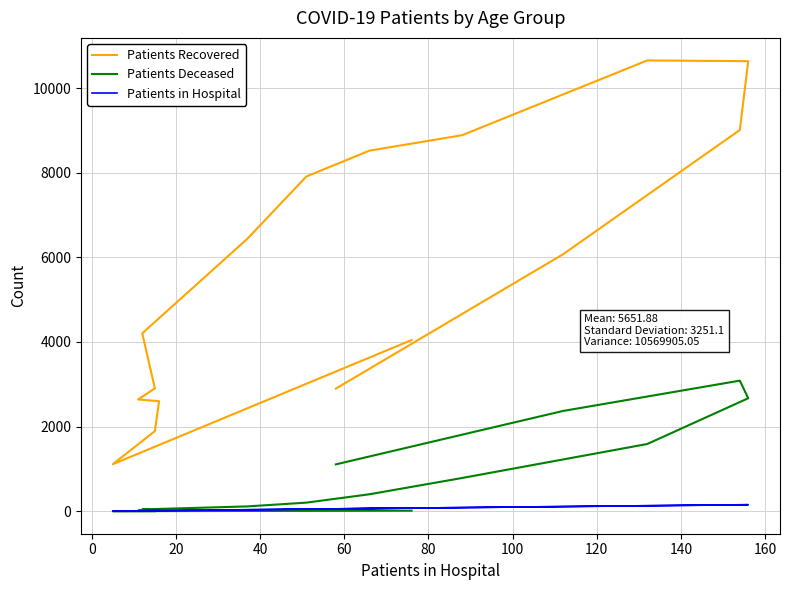

Rank the series at 80 from lowest to highest value.

Patients in Hospital, Patients Deceased, Patients Recovered